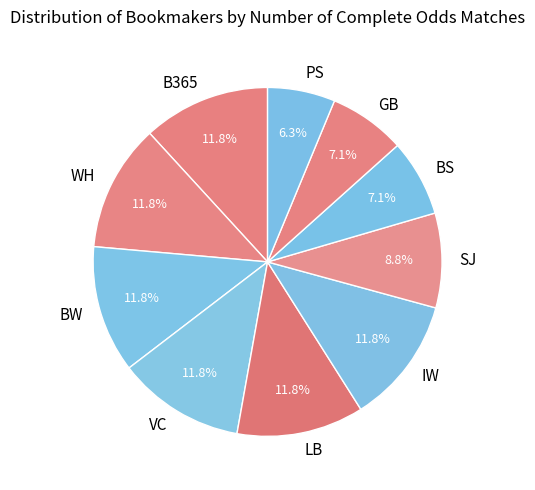

Does PS account for over 50% of the chart?

No